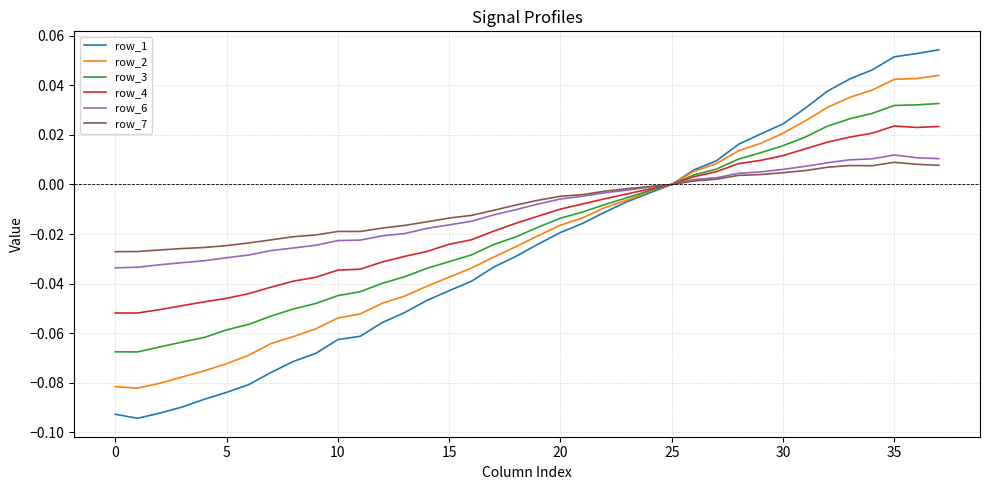

Which series has the largest range (max minus min)?

row_1